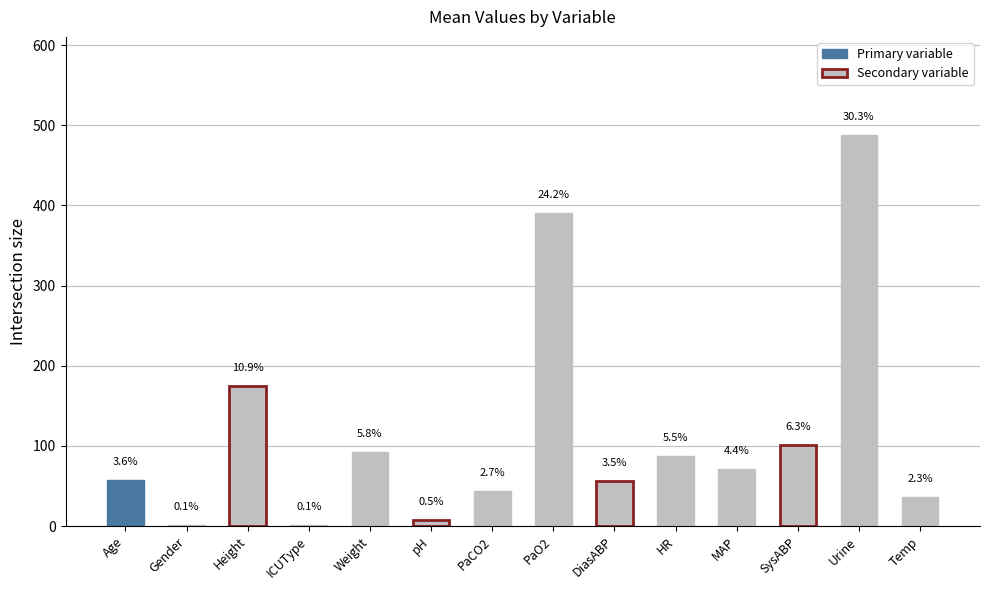

At which category does the chart reach its minimum across all series?

Gender